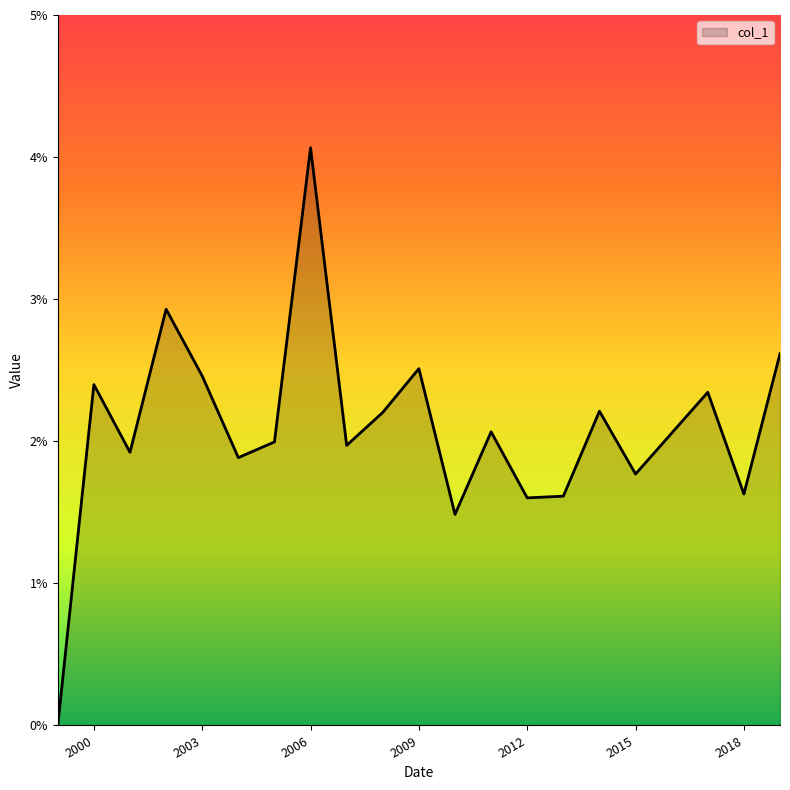

What is the label of the 12th point from the right?

2008-04-15